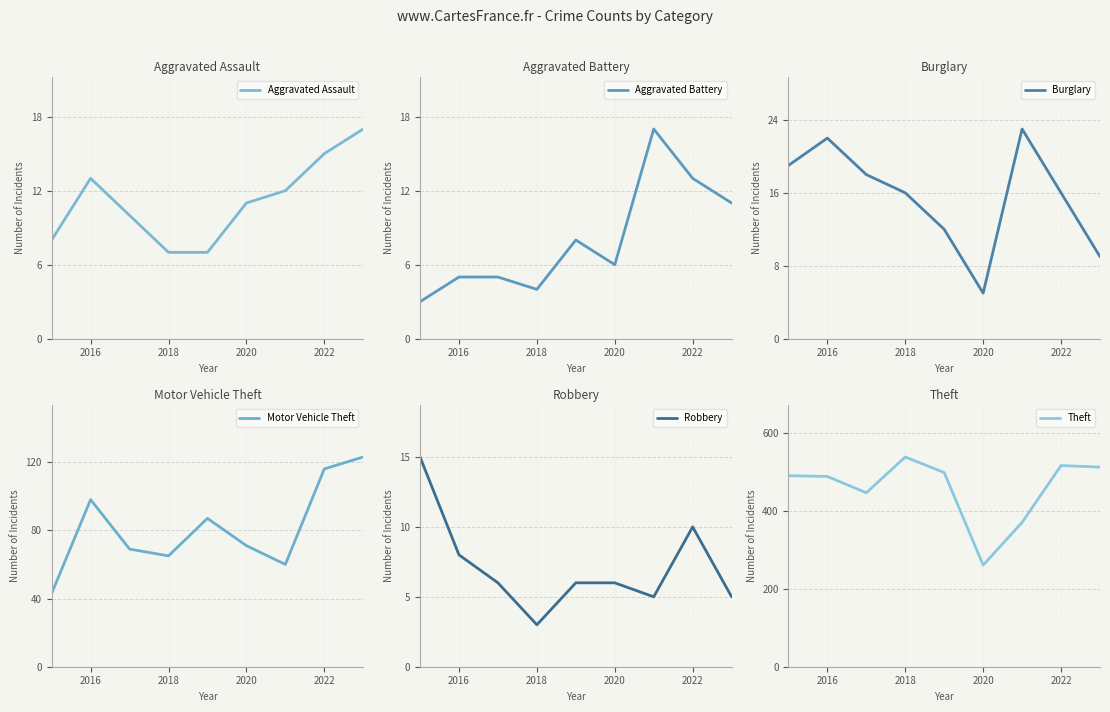

In Aggravated Assault, how many points are higher than both neighbors (excluding endpoints)?

1